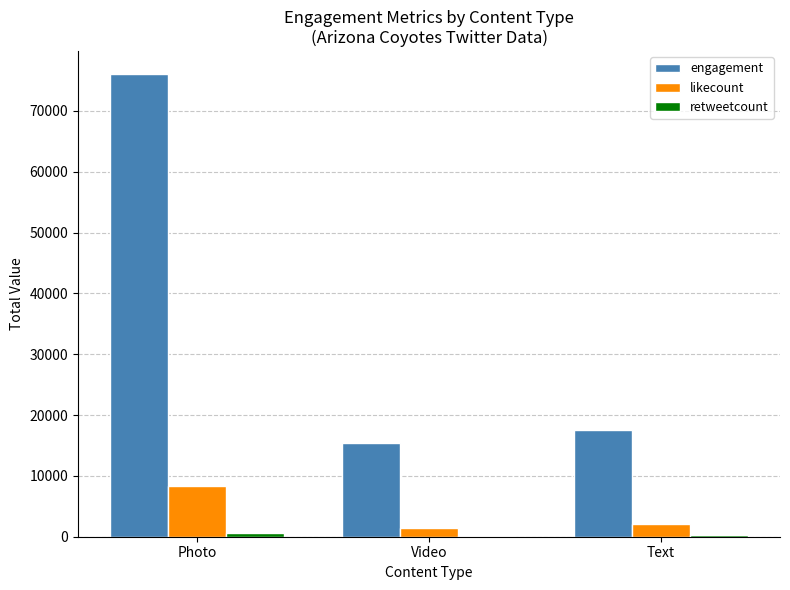

At which category is the sum across all series the highest?

Photo